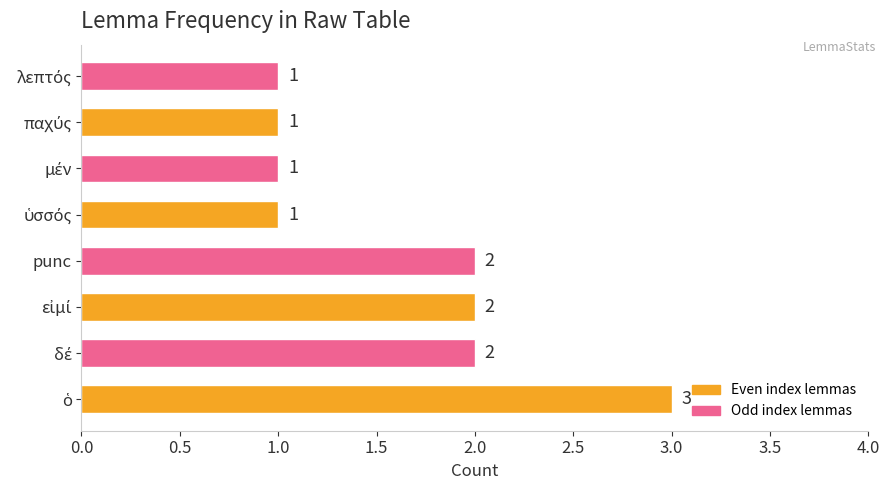

What is the greatest value displayed?

3